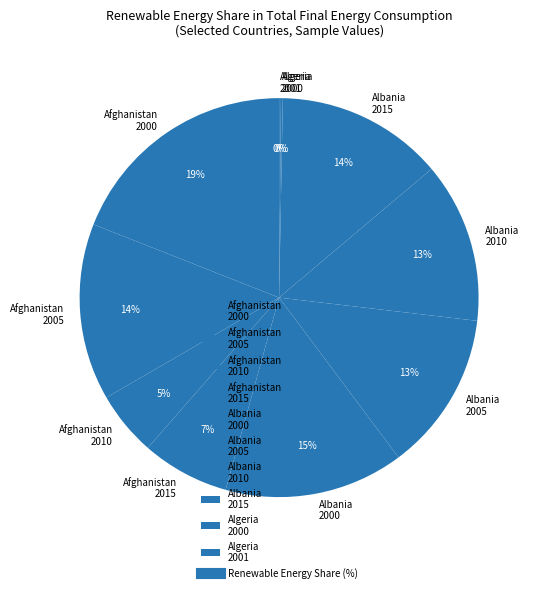

To the nearest percent, what is the average slice percentage?

10%